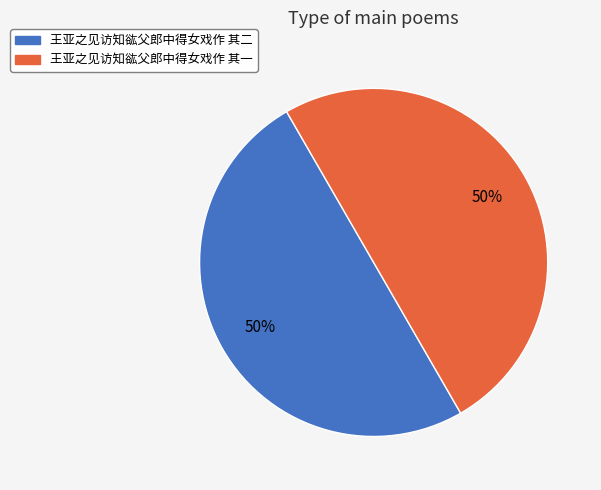

True or false: 王亚之见访知谹父郎中得女戏作 其一 accounts for 50% of the total.

True